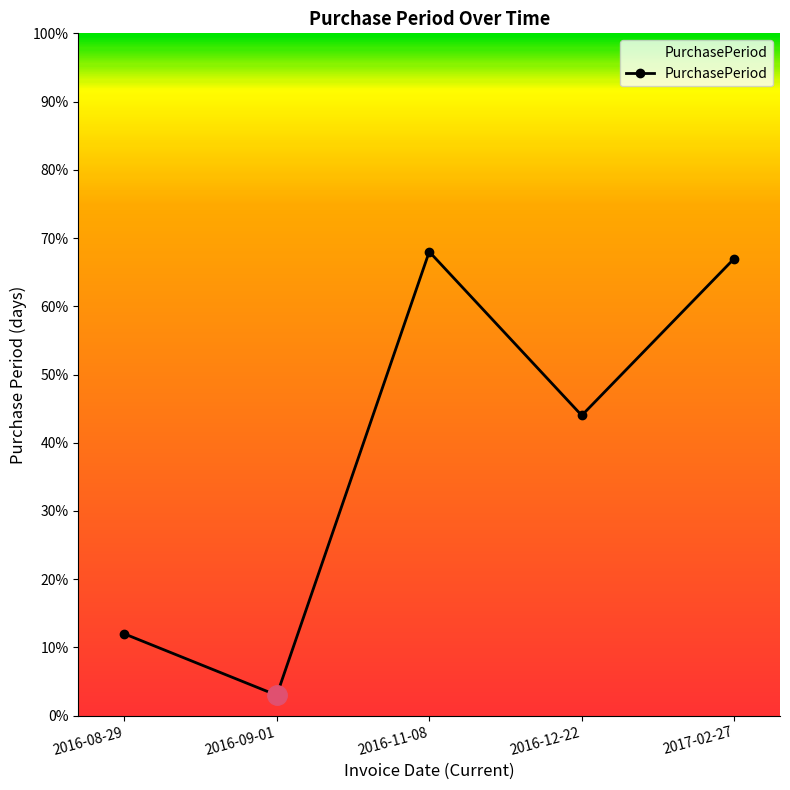

What is the label of the 5th point from the right?

2016-08-29